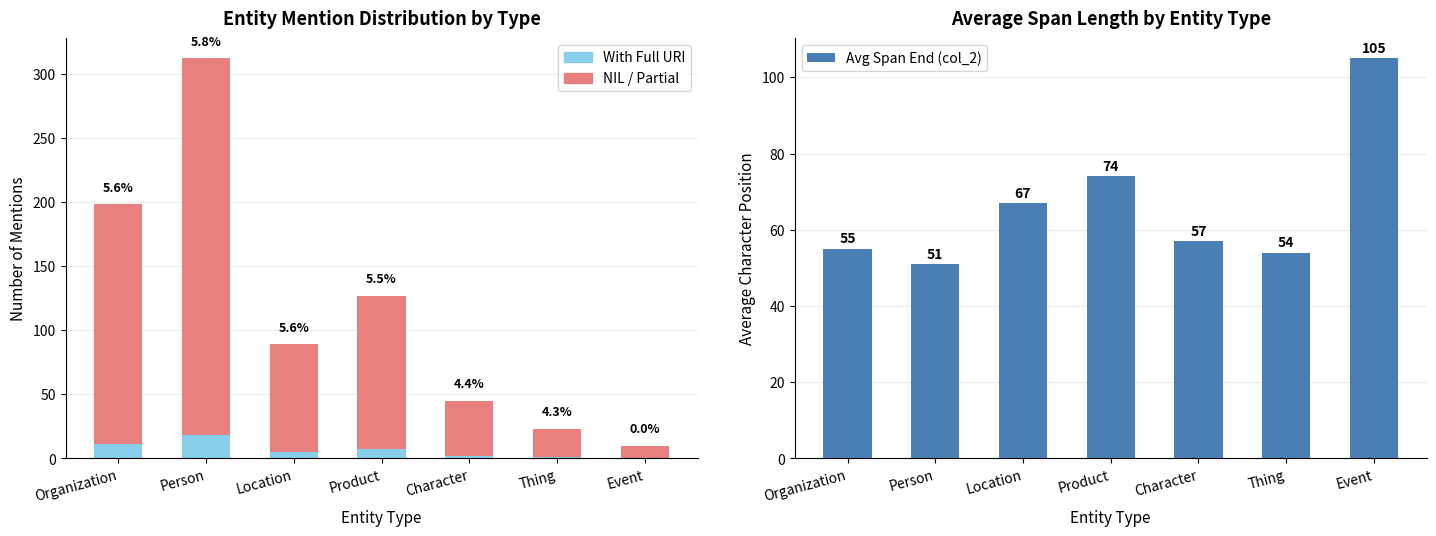

At which category is the sum across all series the highest?

Person